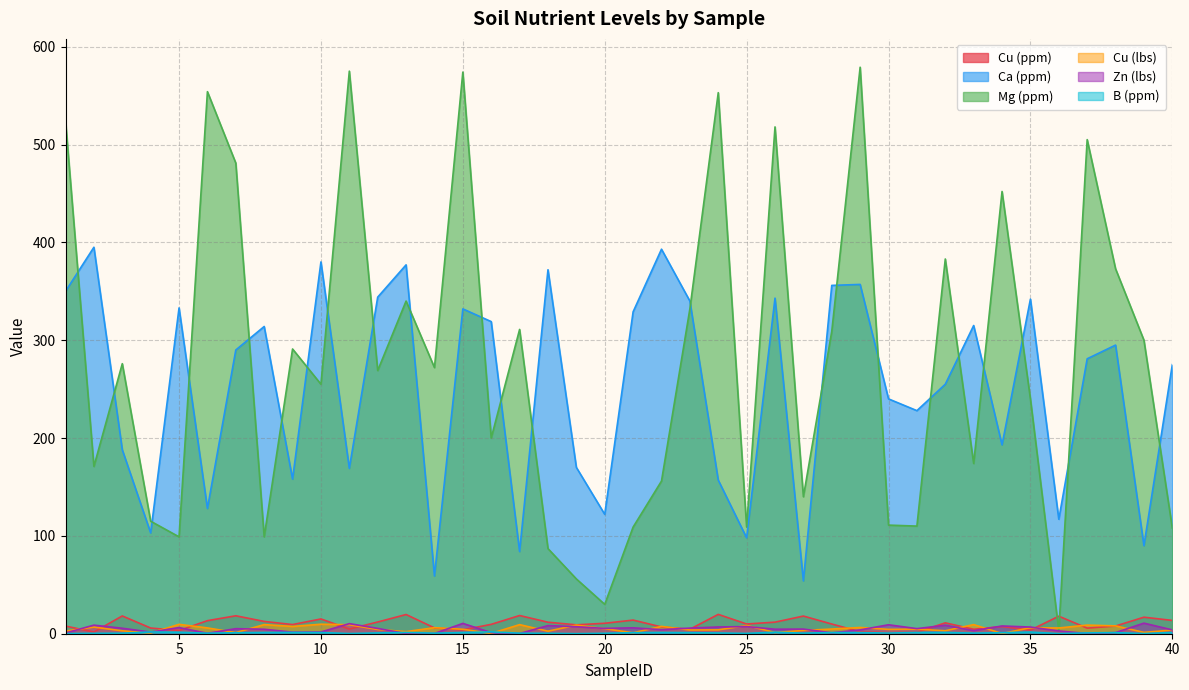

What is the difference between the Cu (lbs) values at 39 and 28?

3.4